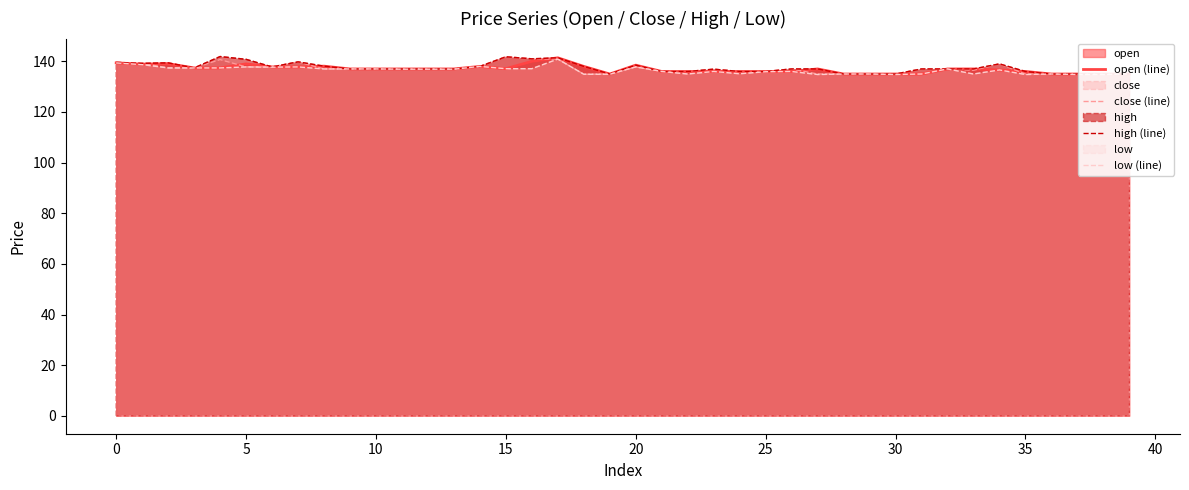

Which series has the widest spread of values?

close (line)